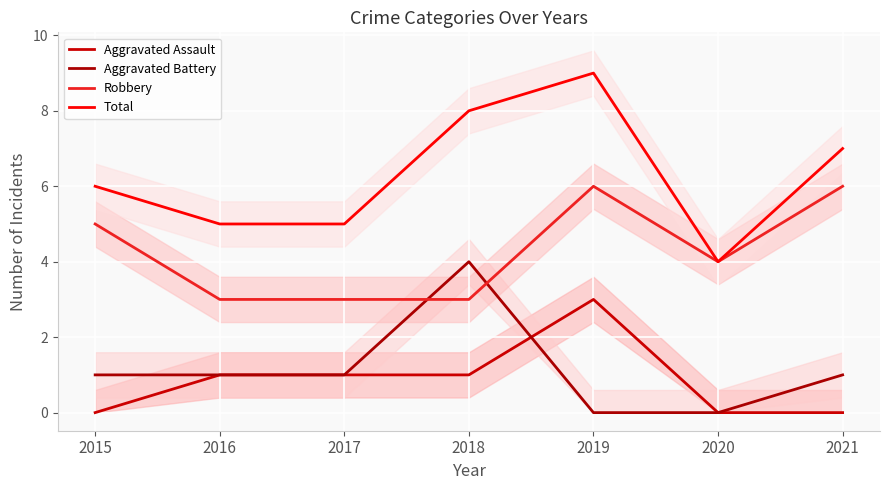

What is the value of the Total point at the 6th from the left?

4